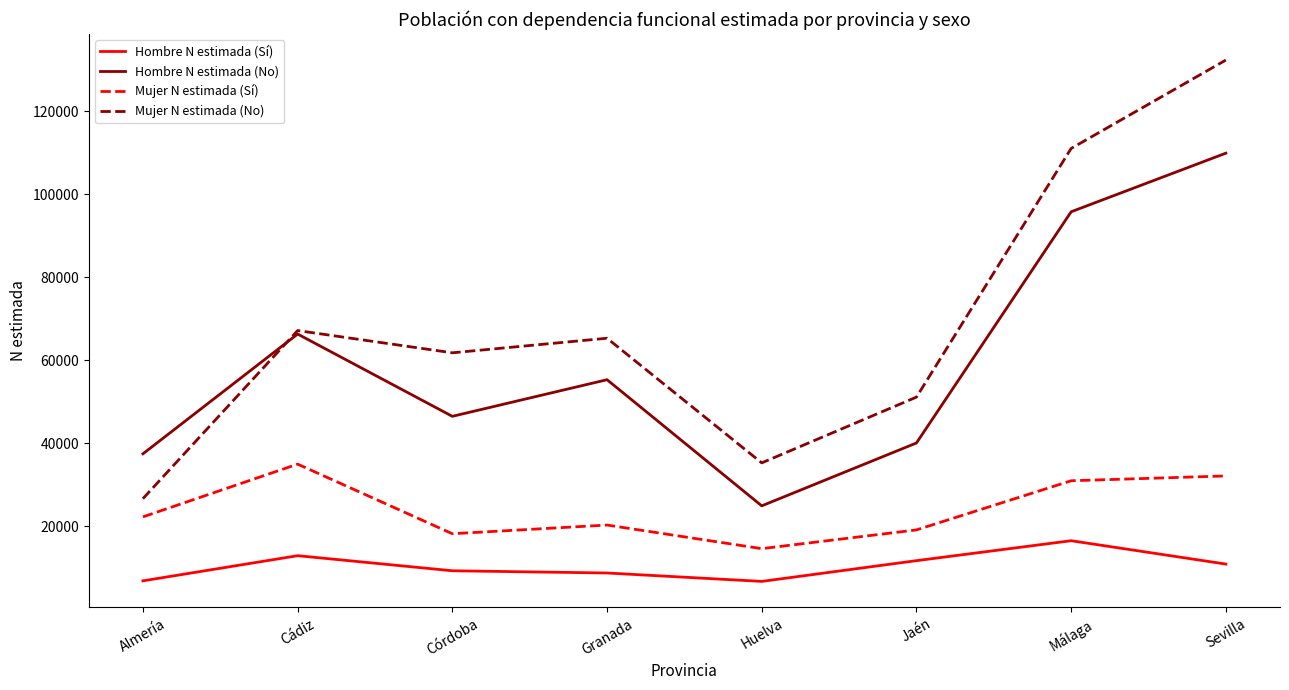

Which category has the highest value across all series?

Sevilla